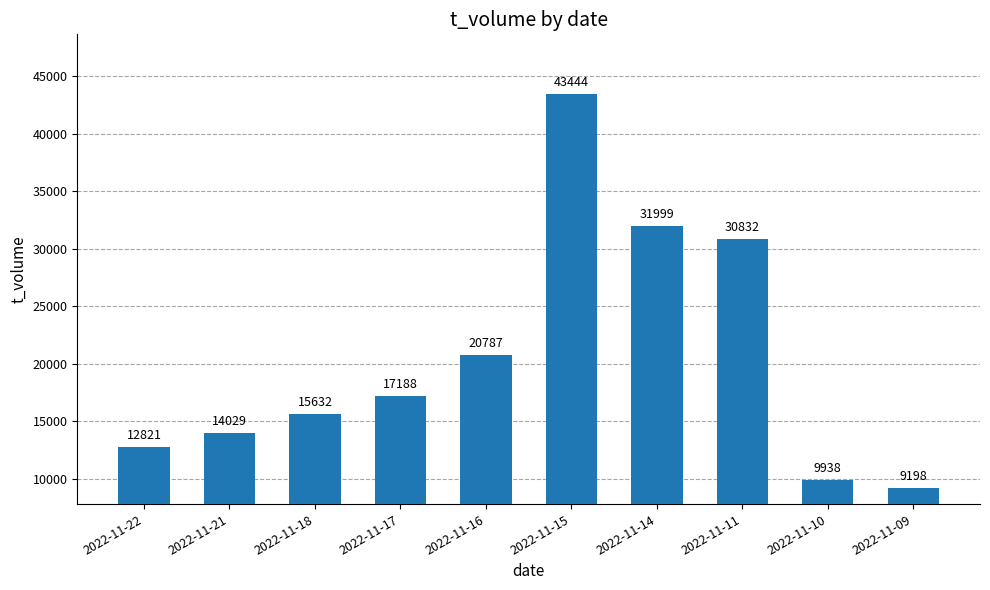

What is the difference between the second highest and second lowest values?

22061